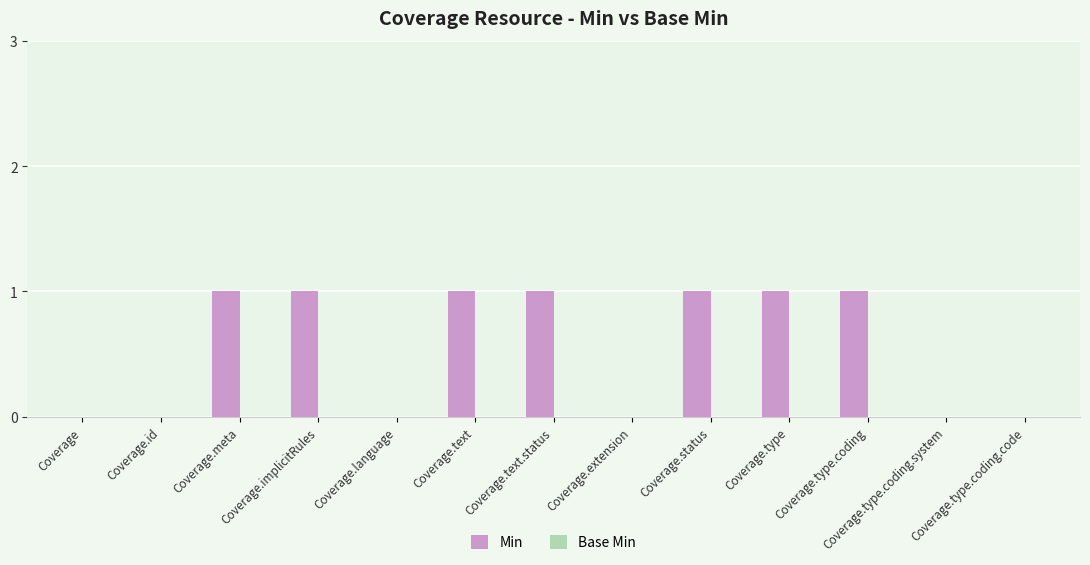

What is the sum of all values?

7